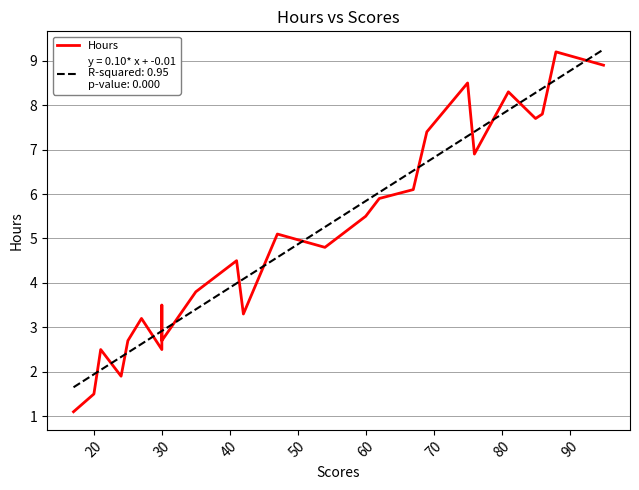

Is it true that the value at 24 is 3.4?

False